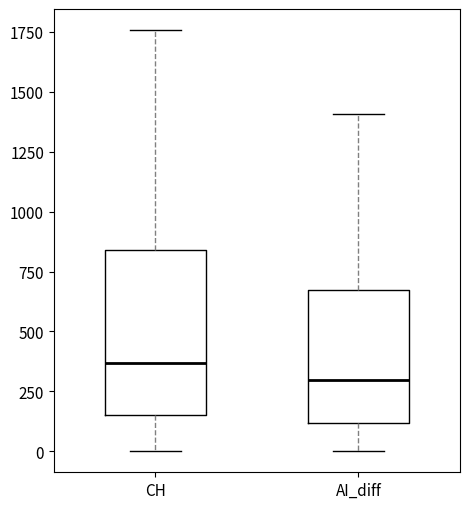

Reading left to right, transcribe this box plot: for each box, give where its median line is, the range the box spans, and where its two whiskers end, as read against the y-axis. The values are not printed on the chart, so give them approximately, as read against the axis.

CH: median 350, box 150 to 850, whiskers 0 to 1750
AI_diff: median 300, box 100 to 650, whiskers 0 to 1400